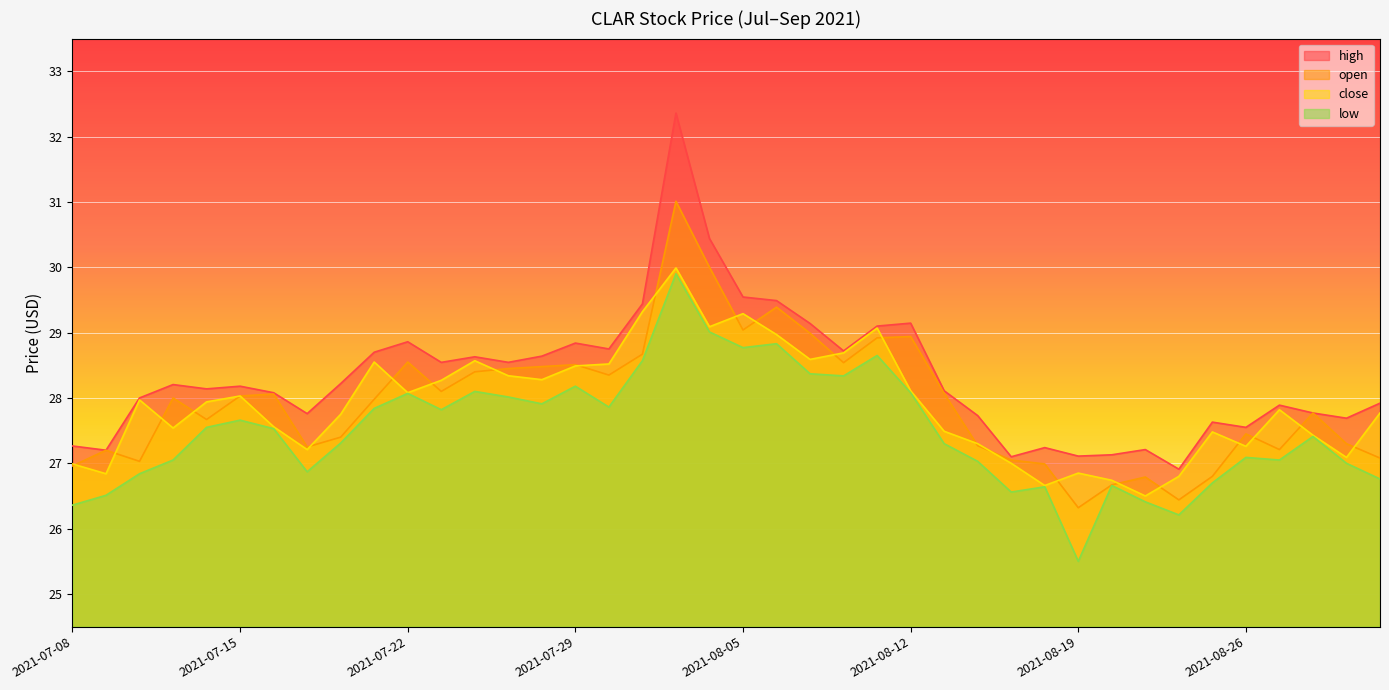

What are all the series names shown in the legend?

high, open, close, low